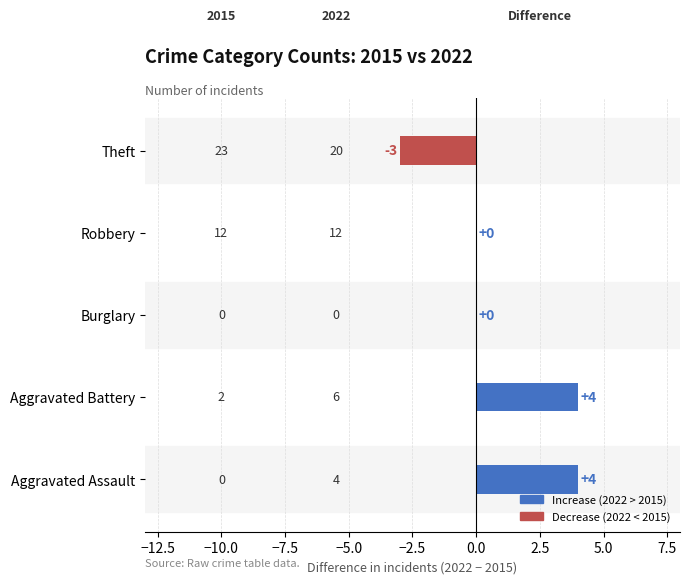

Count the number of categories in the chart.

5